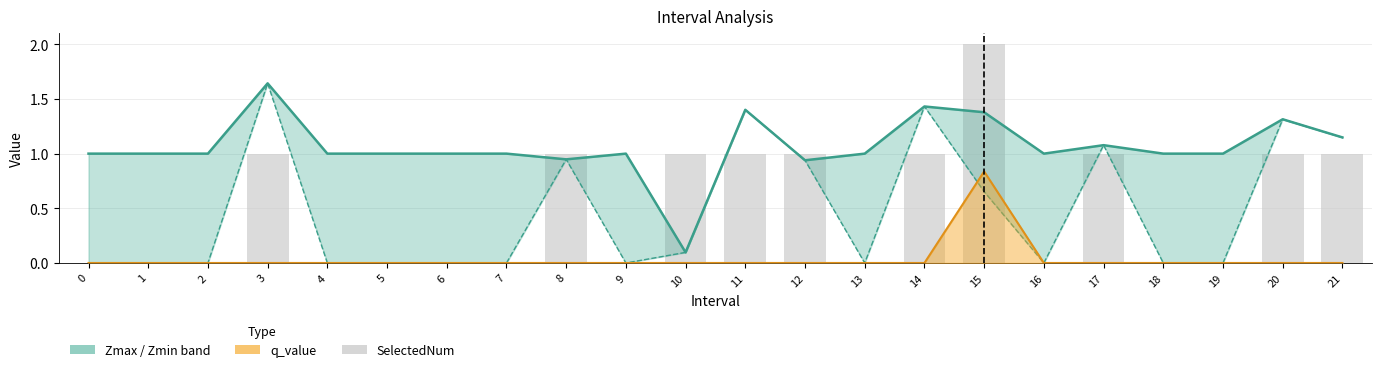

Reading left to right, what are all the values shown in this chart?

0=0	1=0	2=0	3=1	4=0	5=0	6=0	7=0	8=1	9=0	10=1	11=1	12=1	13=0	14=1	15=2	16=0	17=1	18=0	19=0	20=1	21=1